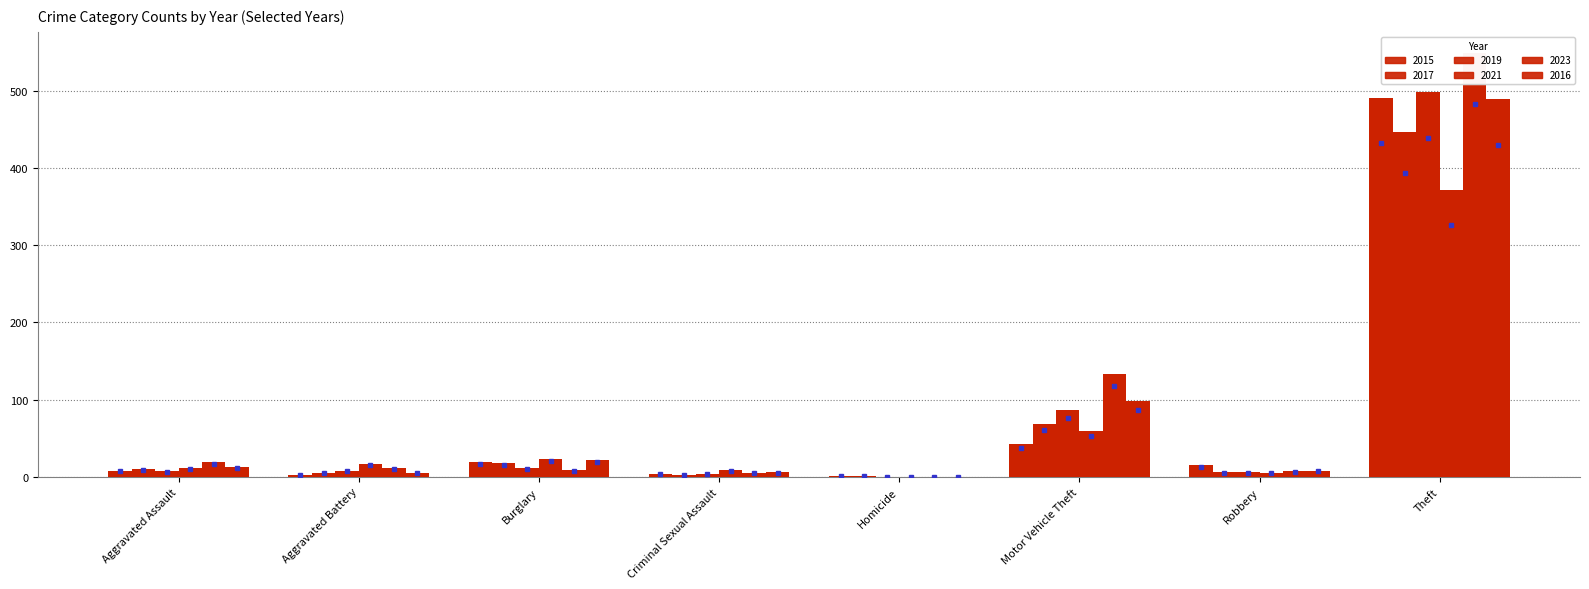

What value does the 2017 series have at Motor Vehicle Theft, to the nearest 5?

70